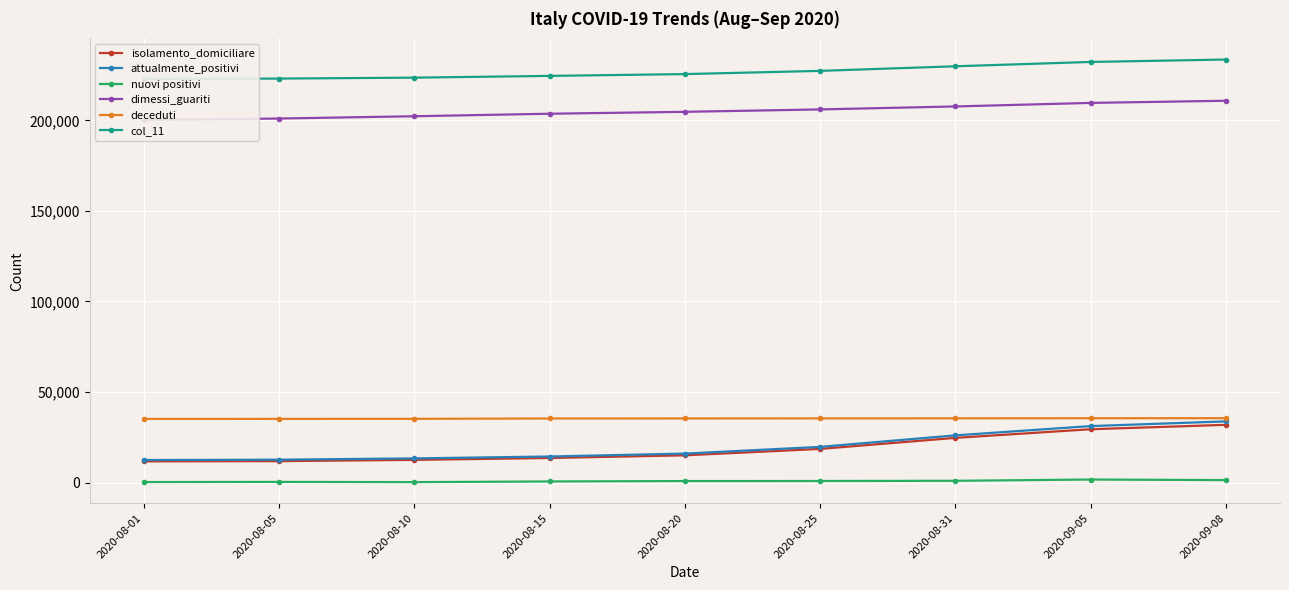

The value of deceduti at 2020-09-08 is 35563. True or false?

True